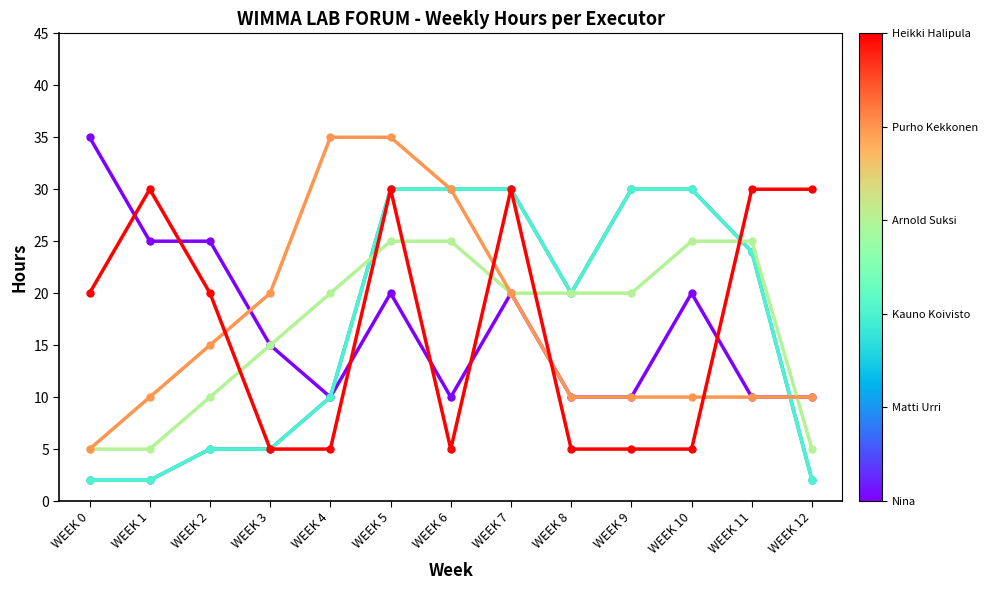

What is the minimum value shown in the chart?

2